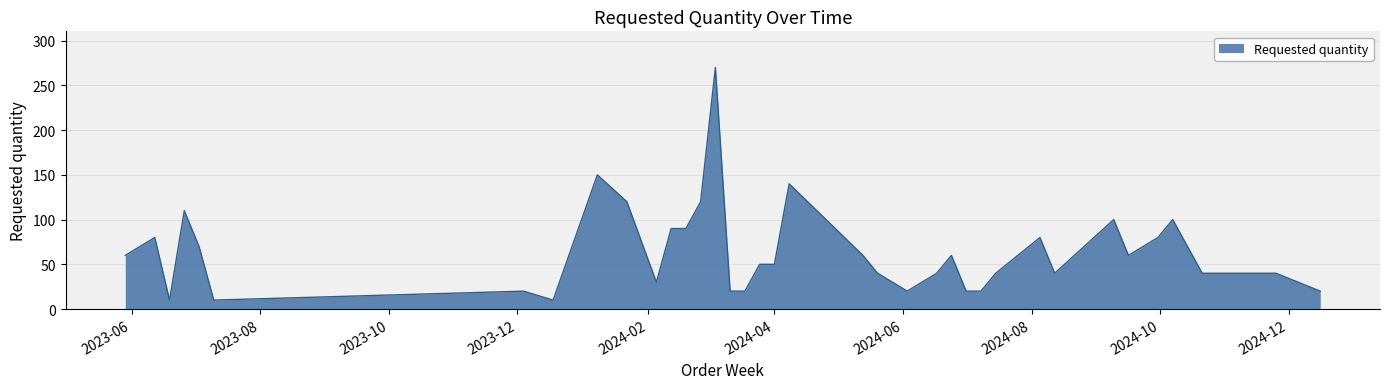

What is the difference between the maximum and minimum values?

260